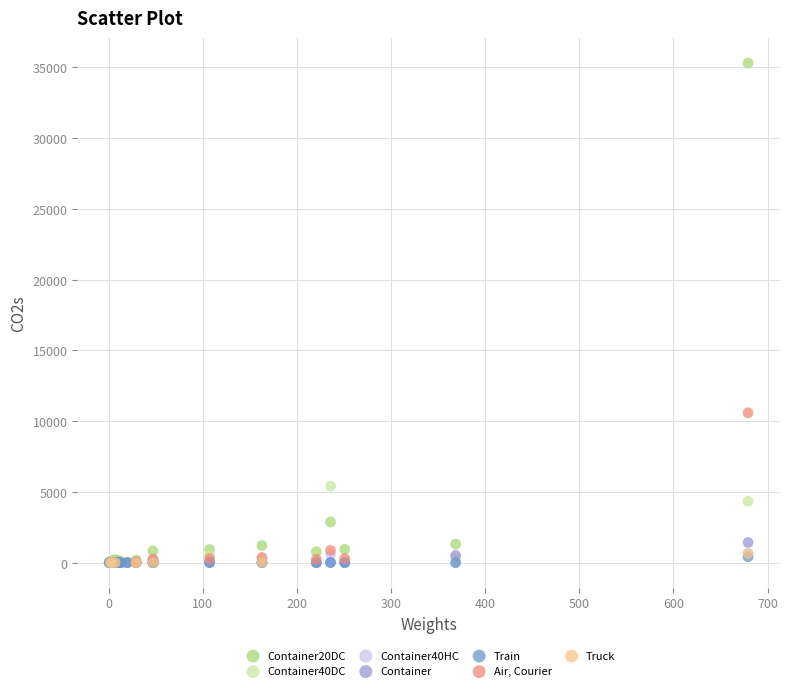

Which series contains the highest Y value?

Container20DC